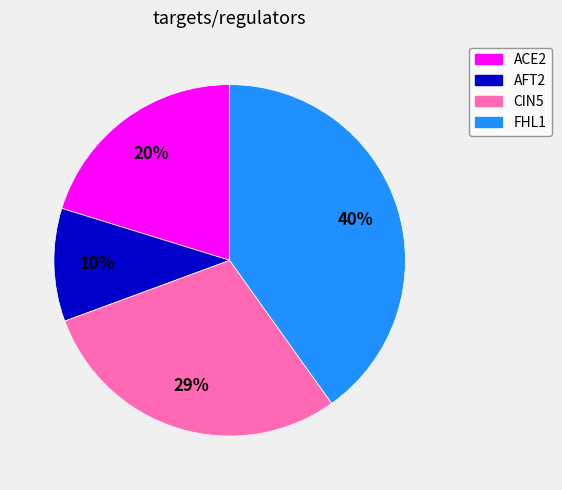

Rank the categories by value from highest to lowest.

FHL1, CIN5, ACE2, AFT2